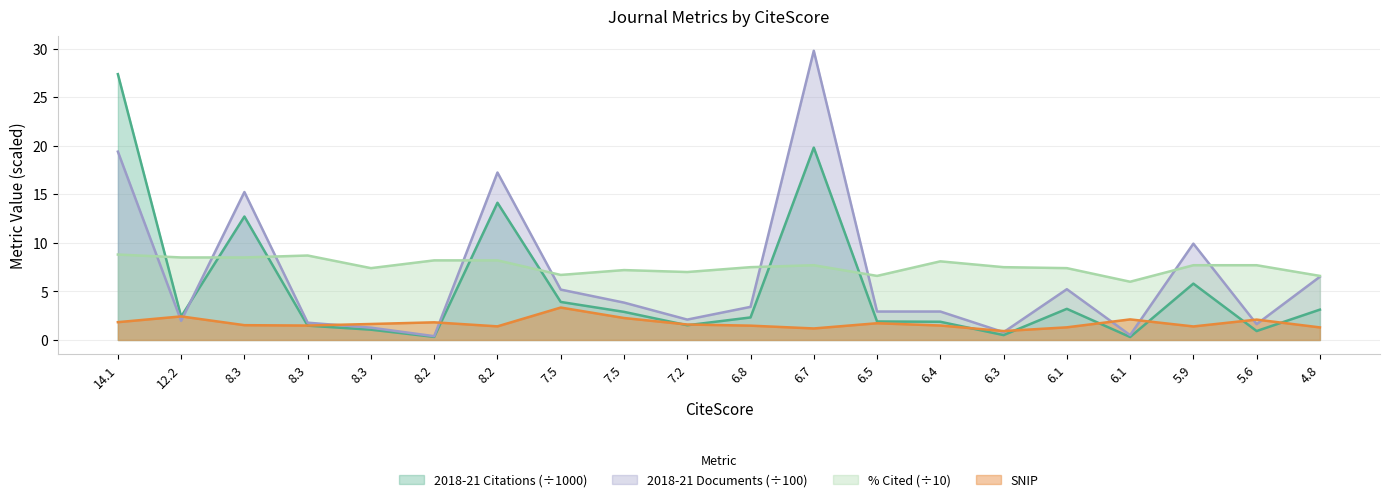

Which series changed the most between 6.7 and 6.4?

2018-21 Documents (÷100)